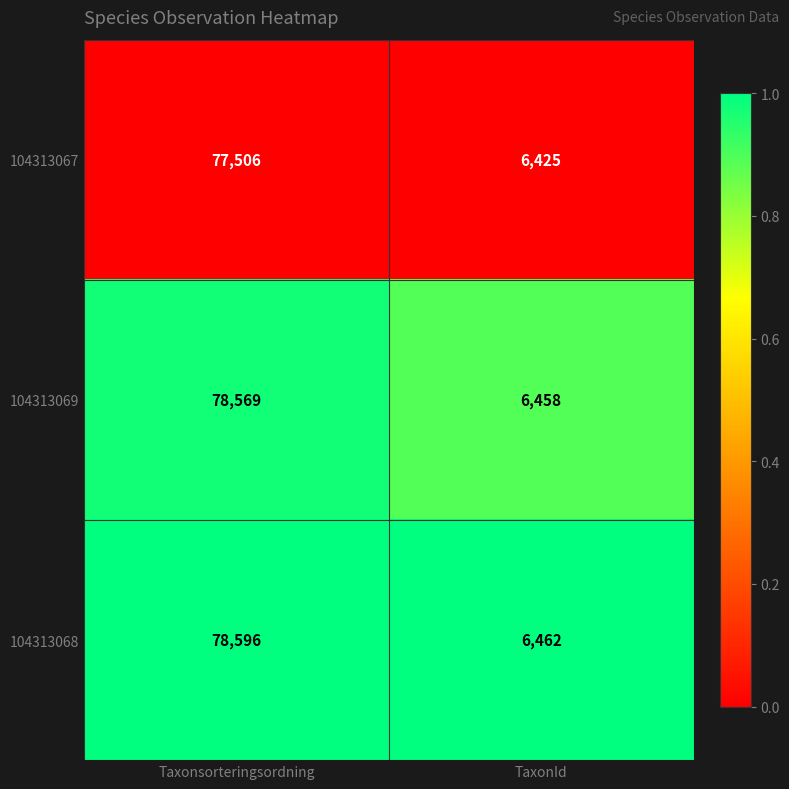

At TaxonId, list the series in order from smallest to largest.

104313067, 104313069, 104313068